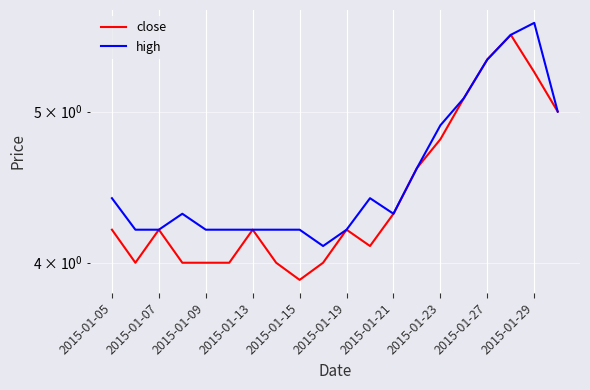

True or false: high has more than 1 points higher than both neighbors.

True